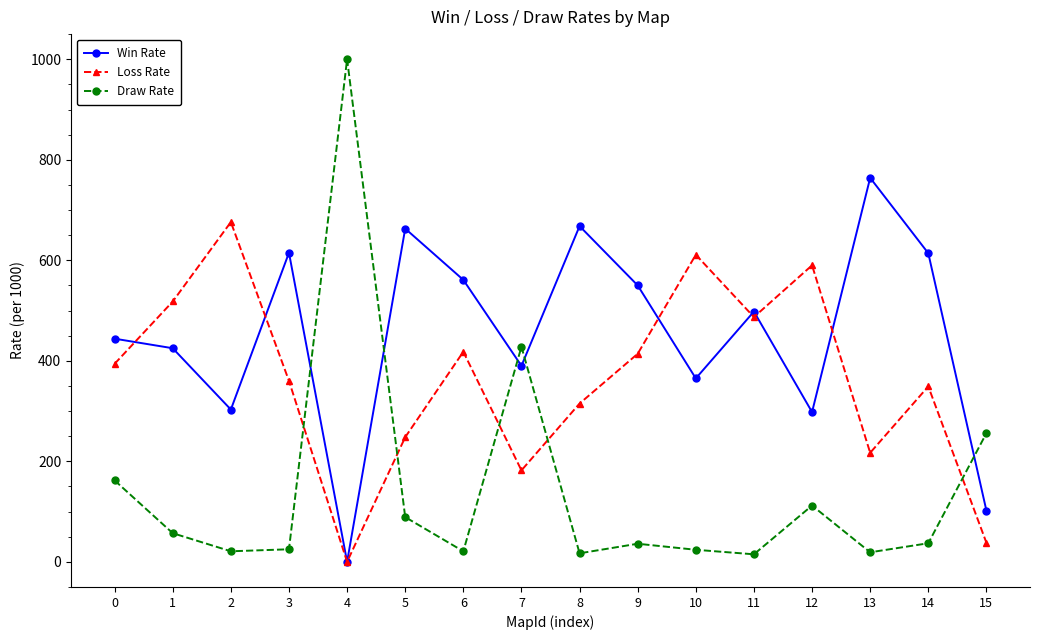

What is the difference between the maximum and minimum values in the Loss Rate series?

676